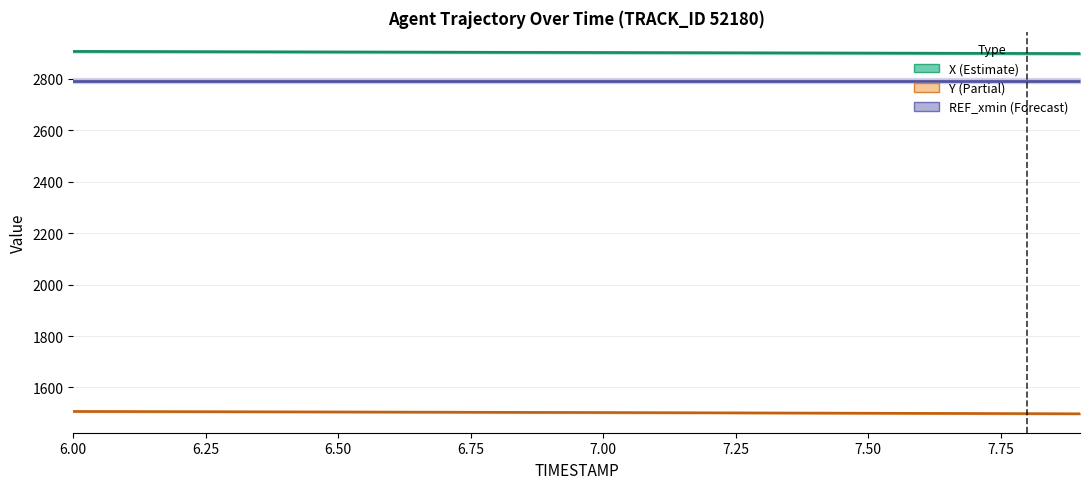

What are all the series names shown in the legend?

X, Y, REF_xmin